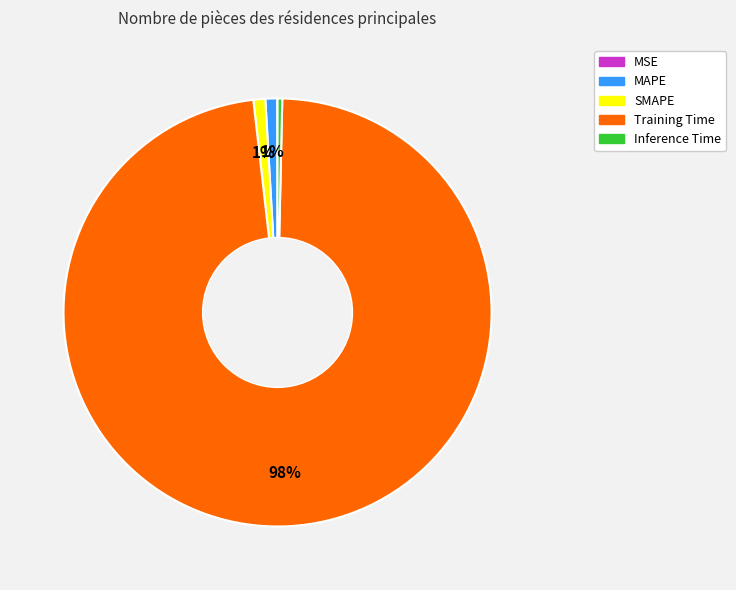

To the nearest percent, what portion does SMAPE represent?

1%